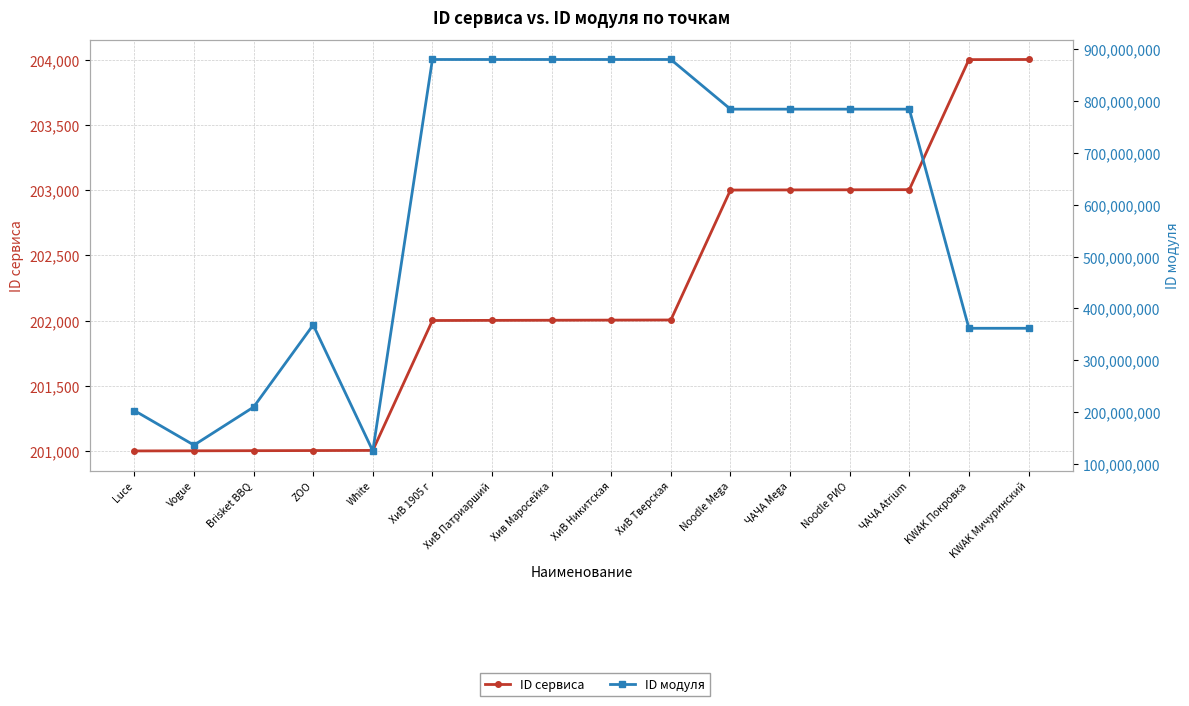

Is this an area chart (filled region under the line)?

No